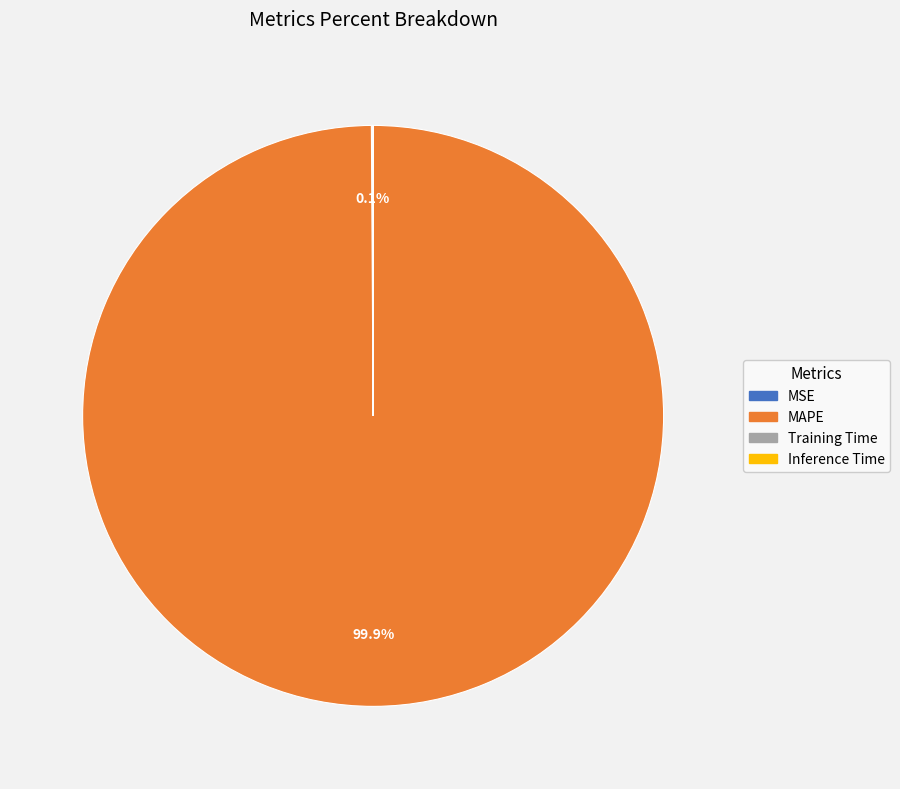

What is the largest slice in the pie chart?

MAPE